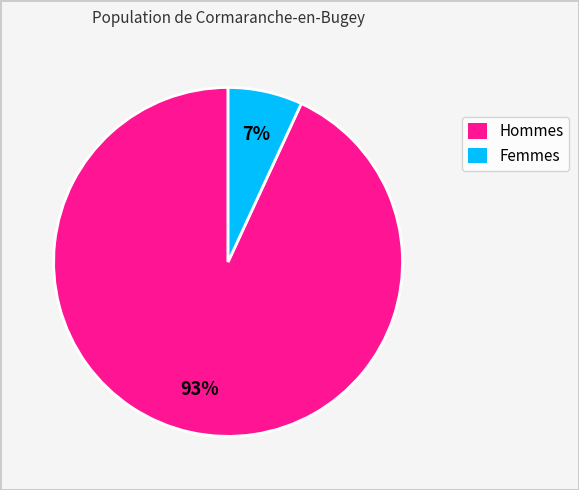

Rank the categories by value from highest to lowest.

Hommes, Femmes